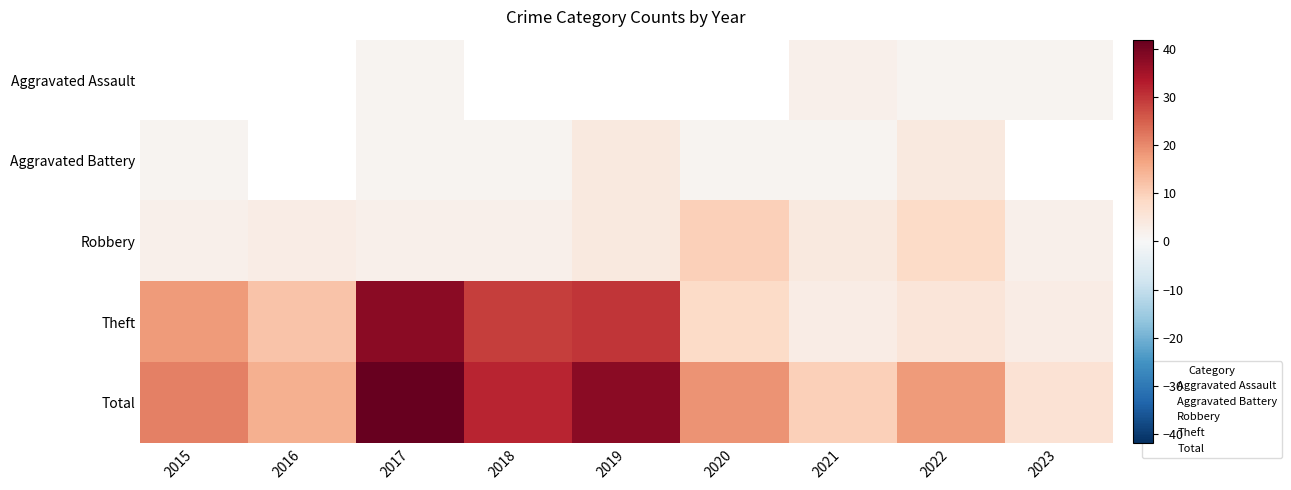

At how many categories does at least one series exceed 26?

3